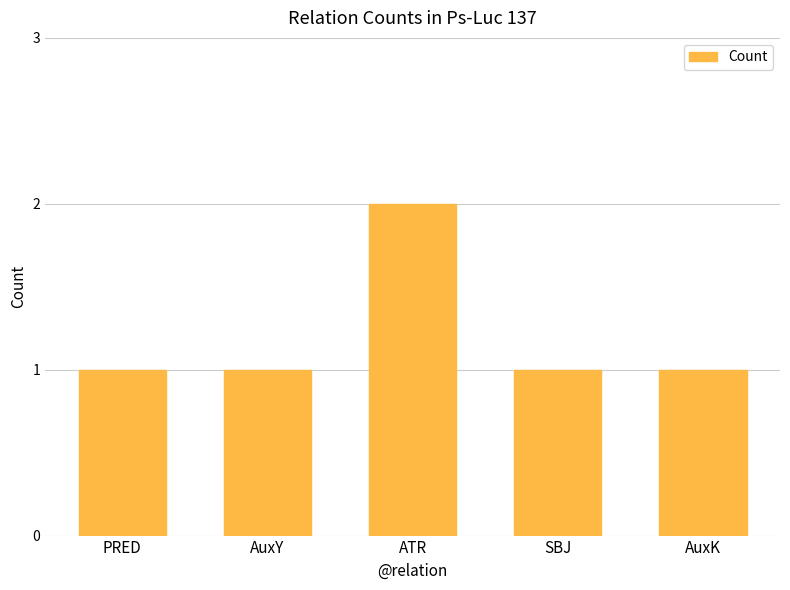

Reading left to right, what are all the values shown in this chart?

1	1	2	1	1